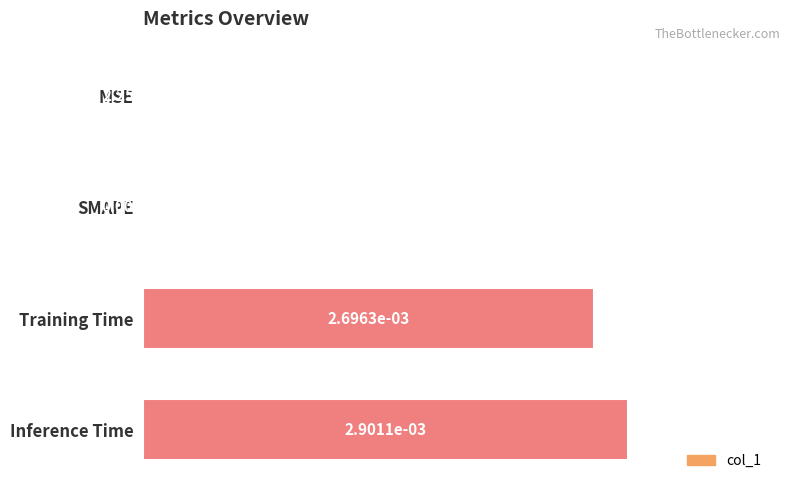

Between Inference Time and MSE, which is larger?

Inference Time